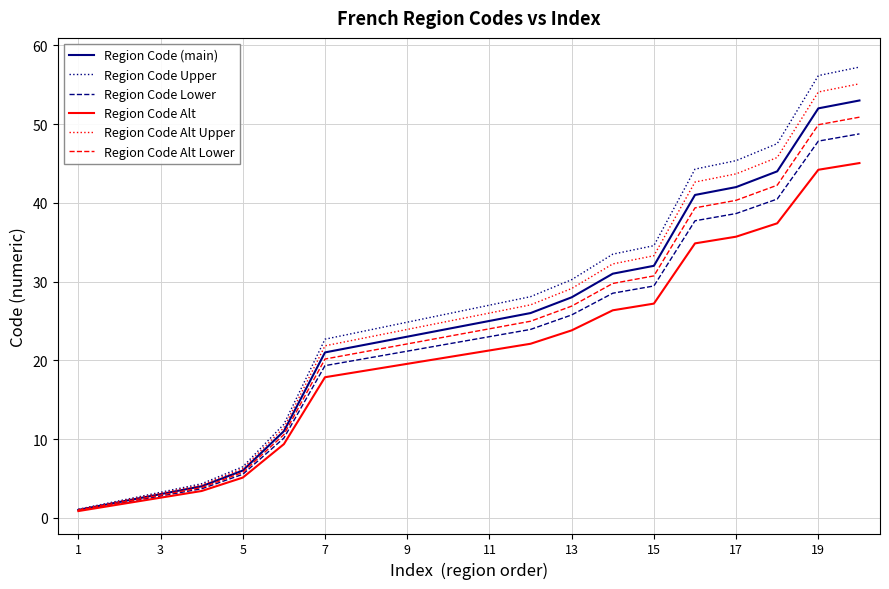

Which series has the widest spread of values?

Region Code Upper